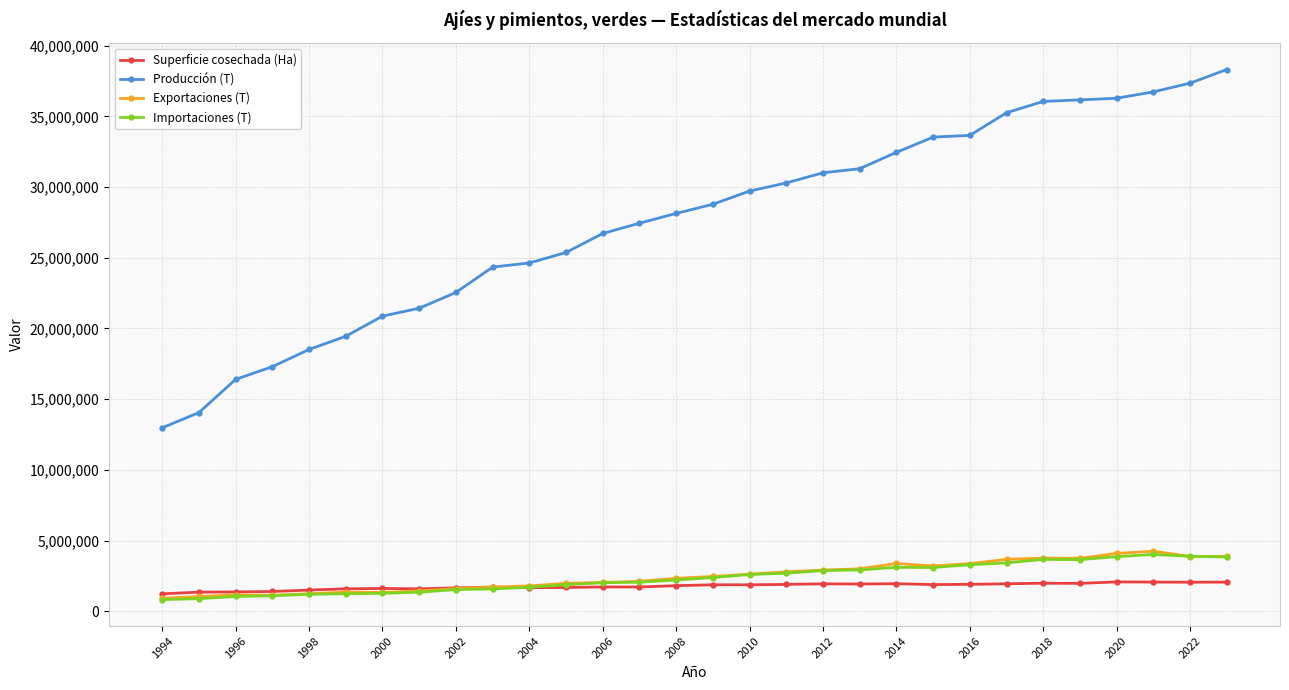

What is the maximum value for Exportaciones (T)?

4252335.0